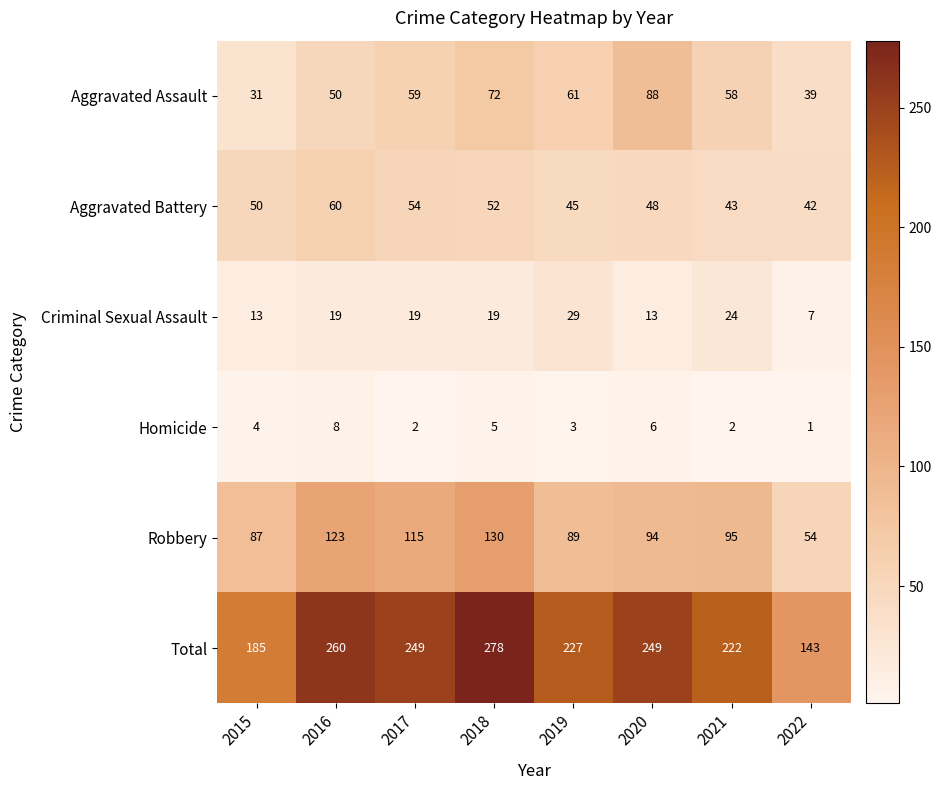

Which series has the largest total across all categories?

Total